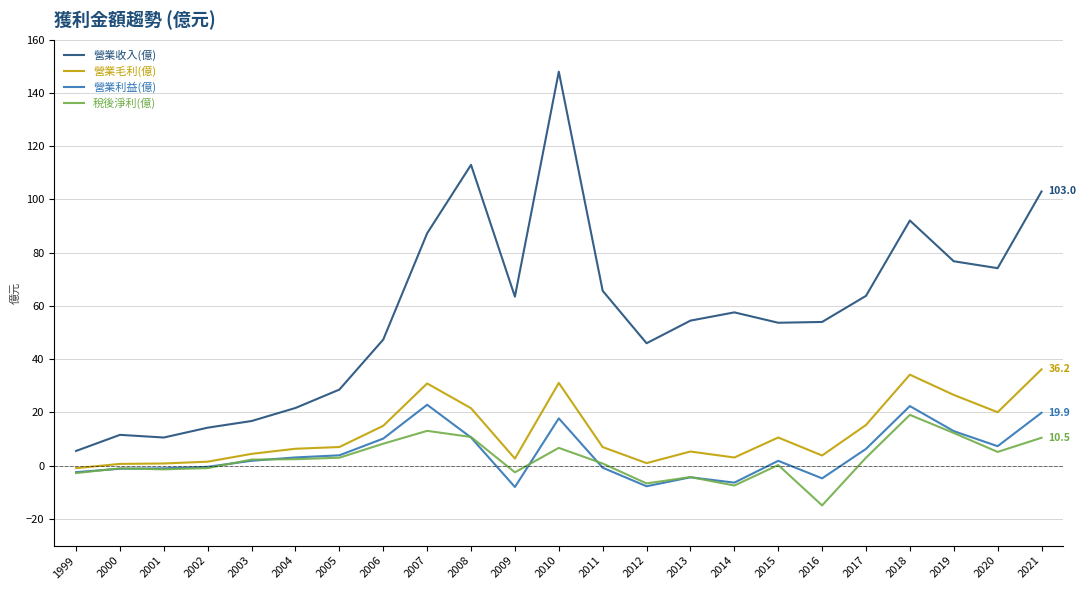

Rank the series by their maximum value, from lowest to highest.

稅後淨利(億), 營業利益(億), 營業毛利(億), 營業收入(億)